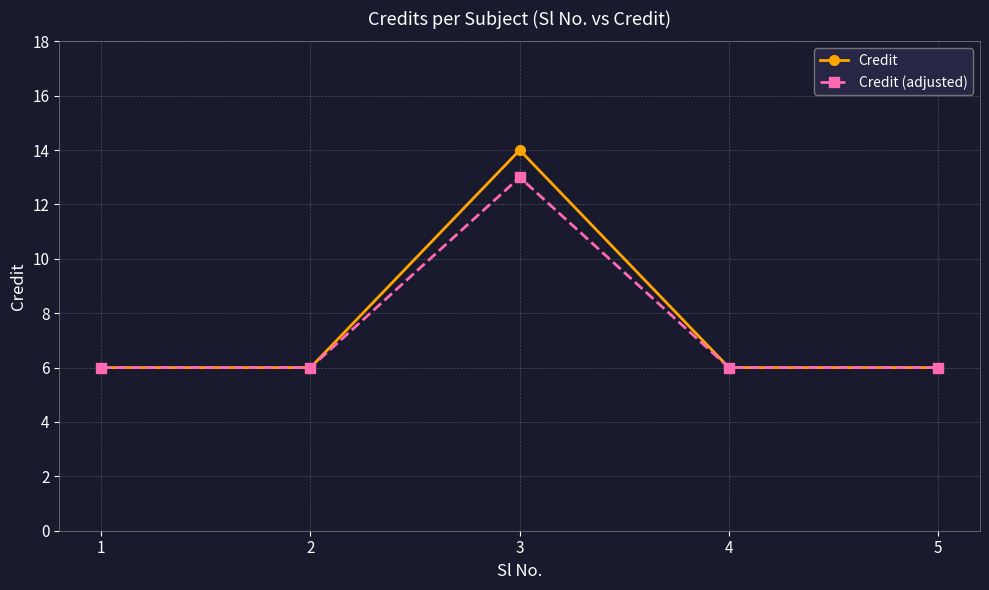

What is the difference between the maximum and minimum values in the Credit series?

8